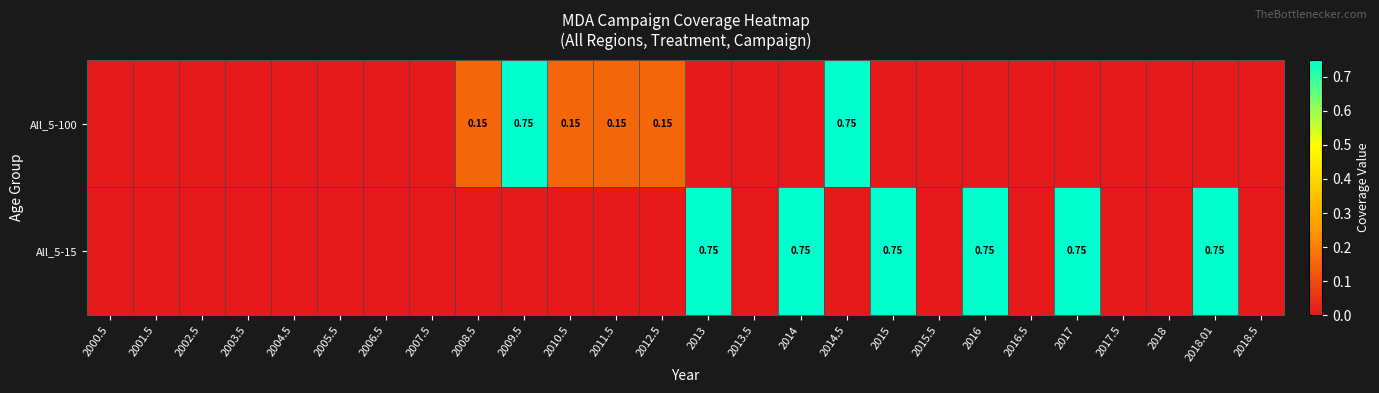

Which series has the largest range (max minus min)?

All_5-100